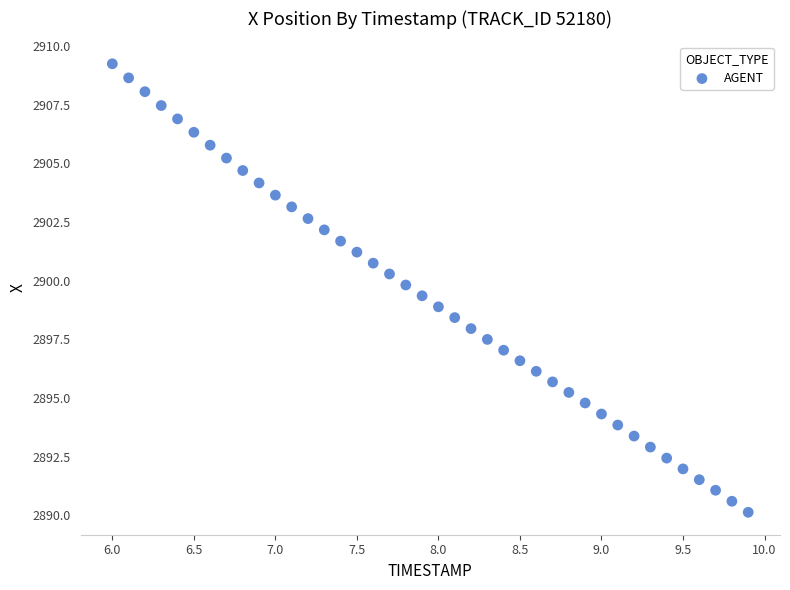

What is the range of X values (max minus min)?

3.9